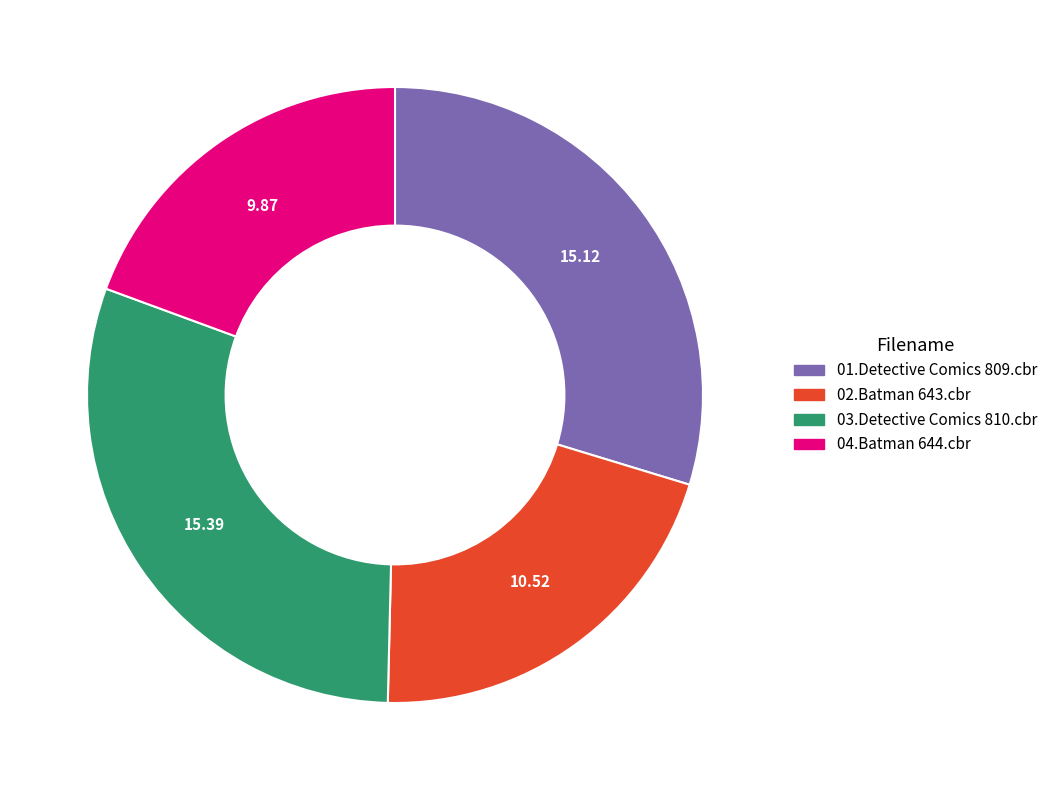

The 02.Batman 643.cbr slice represents 12% of the pie. True or false?

False